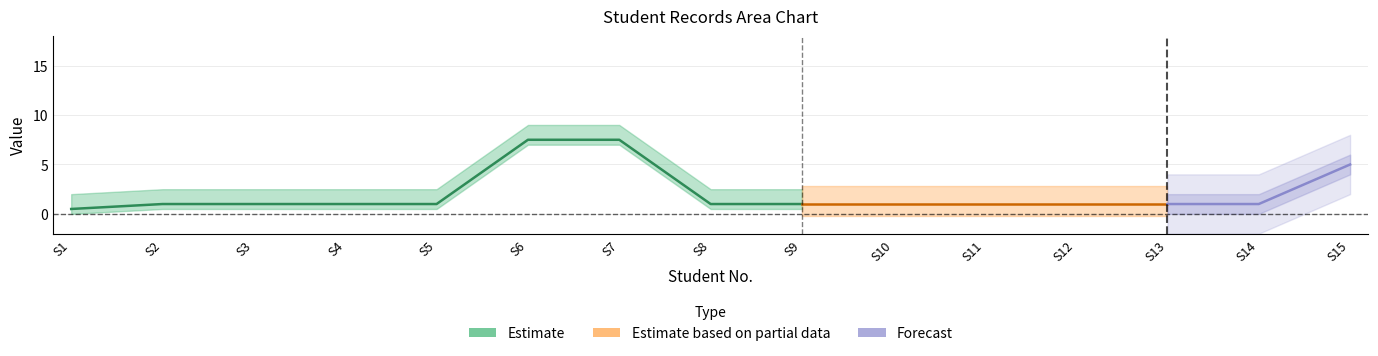

Is this an area chart (filled region under the line)?

No